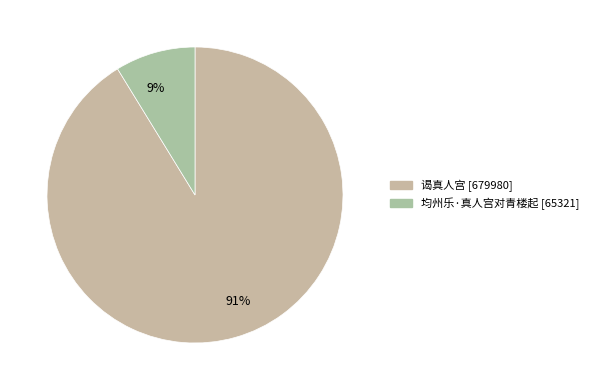

Count the number of slices in the pie.

2